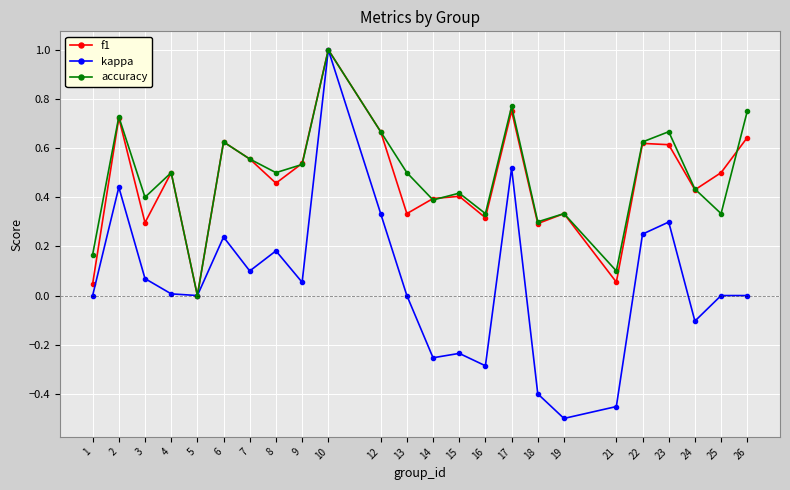

Which series changed the most between 9 and 25?

accuracy